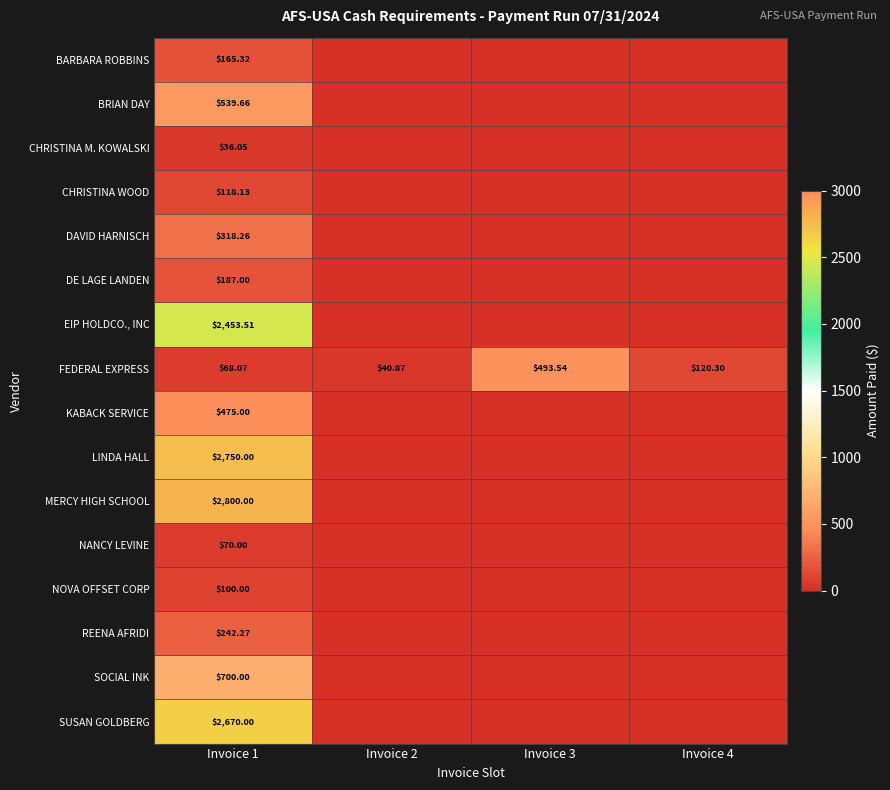

Is the value of NOVA OFFSET CORP at Invoice 1 greater than the value of CHRISTINA WOOD at Invoice 1?

No